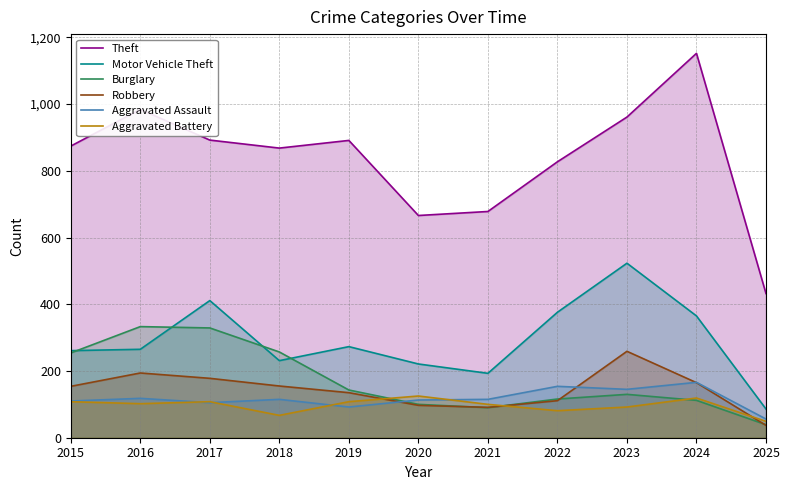

What are all the series names shown in the legend?

Theft, Motor Vehicle Theft, Burglary, Robbery, Aggravated Assault, Aggravated Battery